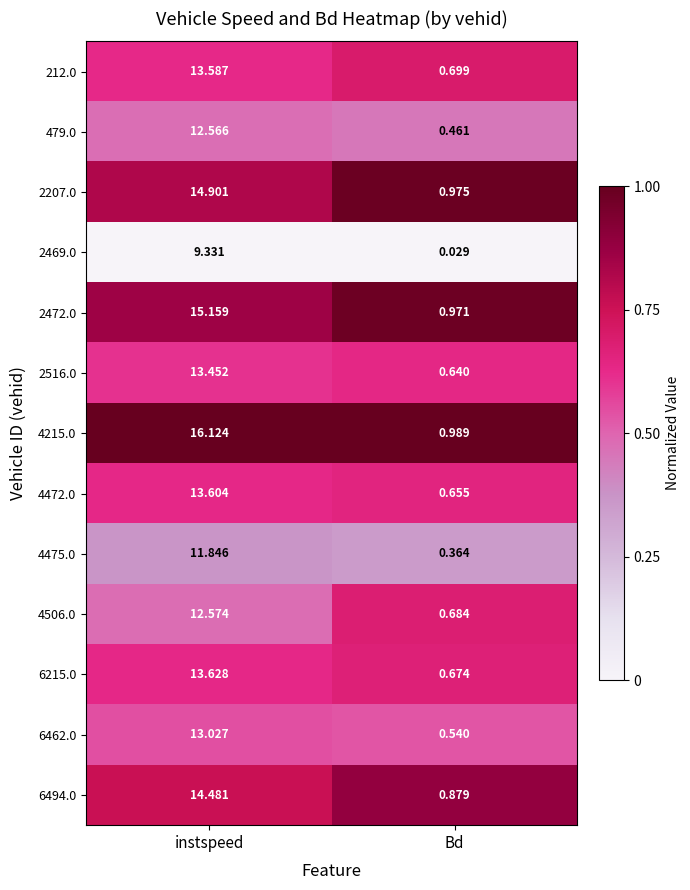

At which label does 2469.0 reach its minimum?

Bd